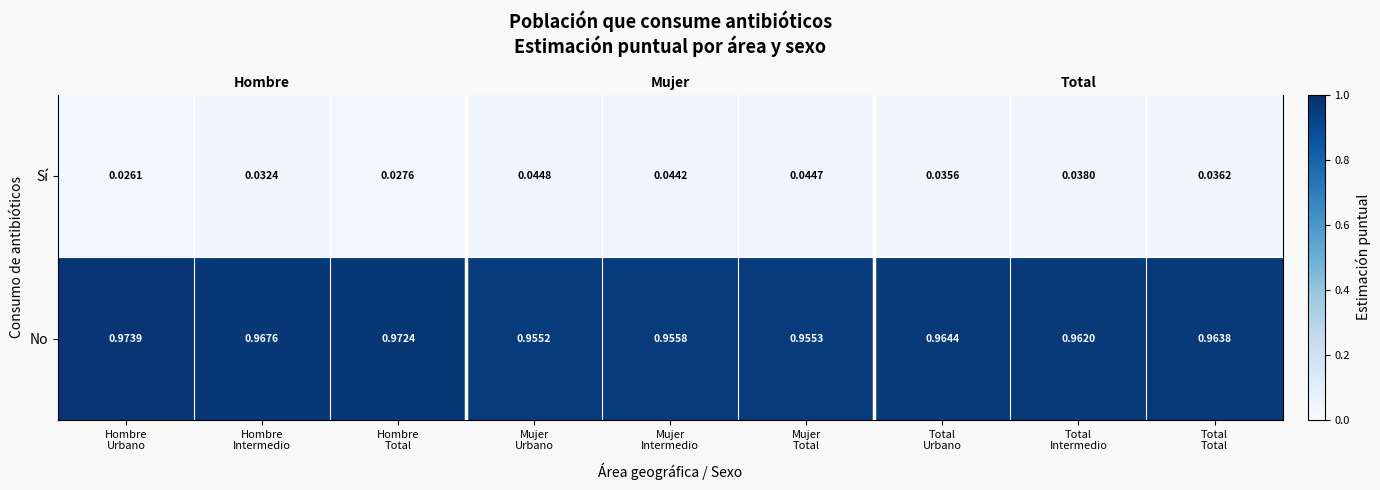

Which series has the largest total across all categories?

No